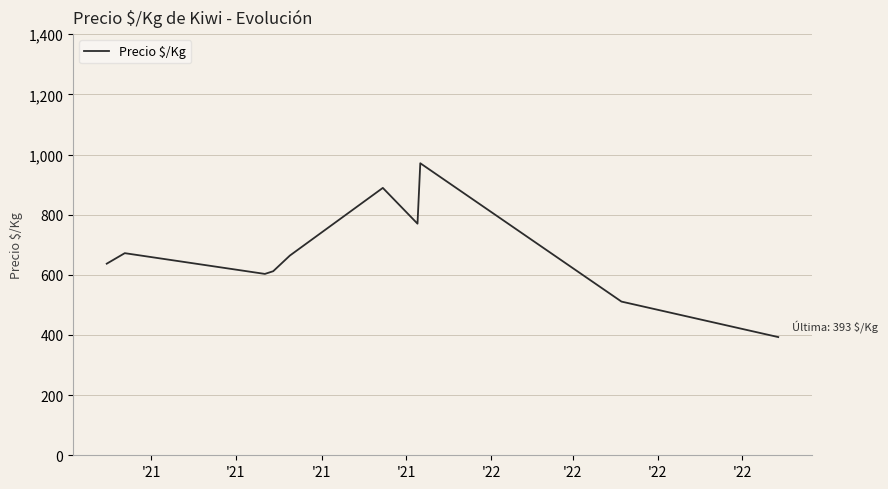

What is the difference between the maximum and minimum values?

578